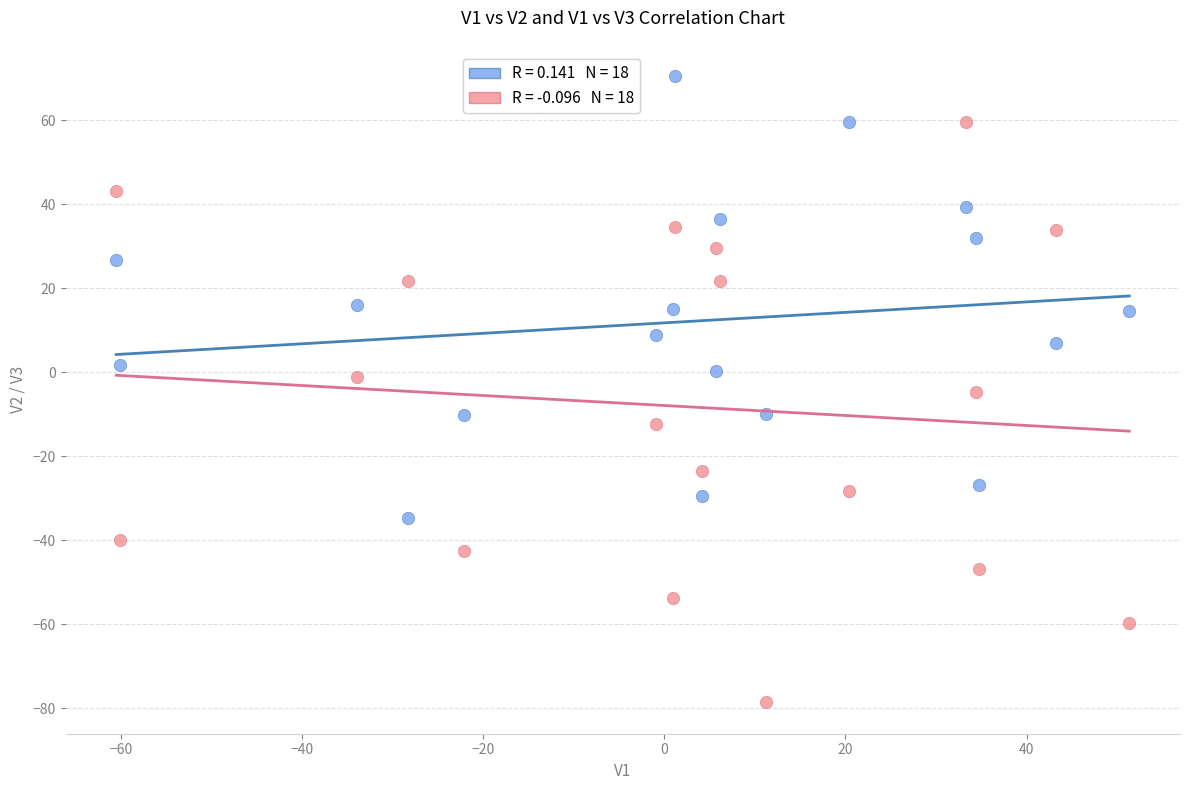

Across all data points, what is the range of X values (max minus min)?

111.9